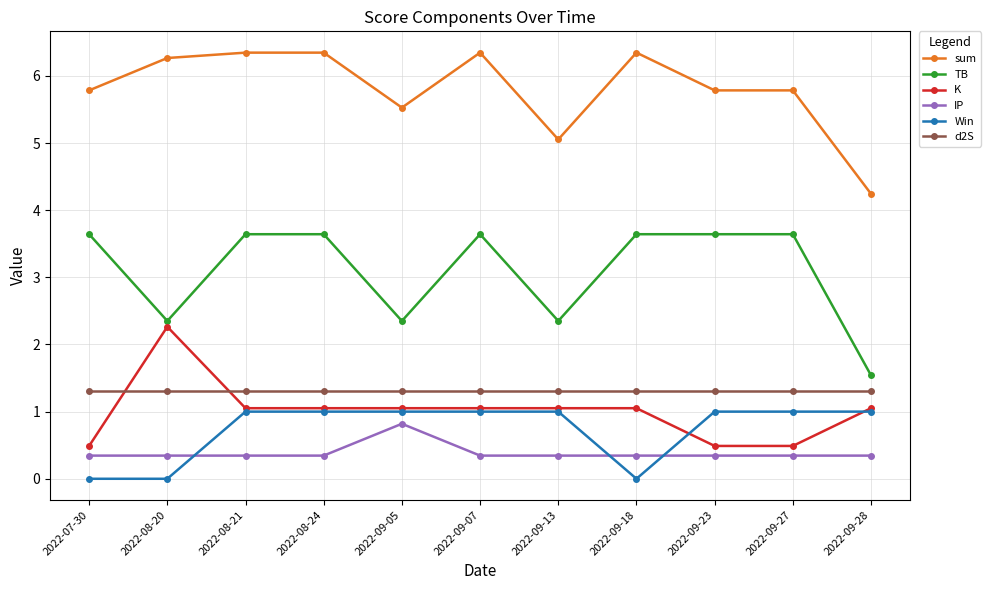

Reading left to right, extract all data points from this chart.

sum: 2022-07-30=5.8	2022-08-20=6.3	2022-08-21=6.3	2022-08-24=6.3	2022-09-05=5.5	2022-09-07=6.3	2022-09-13=5.1	2022-09-18=6.3	2022-09-23=5.8	2022-09-27=5.8	2022-09-28=4.2
TB: 2022-07-30=3.6	2022-08-20=2.4	2022-08-21=3.6	2022-08-24=3.6	2022-09-05=2.4	2022-09-07=3.6	2022-09-13=2.4	2022-09-18=3.6	2022-09-23=3.6	2022-09-27=3.6	2022-09-28=1.5
K: 2022-07-30=0.5	2022-08-20=2.3	2022-08-21=1.1	2022-08-24=1.1	2022-09-05=1.1	2022-09-07=1.1	2022-09-13=1.1	2022-09-18=1.1	2022-09-23=0.5	2022-09-27=0.5	2022-09-28=1.1
IP: 2022-07-30=0.3	2022-08-20=0.3	2022-08-21=0.3	2022-08-24=0.3	2022-09-05=0.8	2022-09-07=0.3	2022-09-13=0.3	2022-09-18=0.3	2022-09-23=0.3	2022-09-27=0.3	2022-09-28=0.3
Win: 2022-07-30=0.0	2022-08-20=0.0	2022-08-21=1.0	2022-08-24=1.0	2022-09-05=1.0	2022-09-07=1.0	2022-09-13=1.0	2022-09-18=0.0	2022-09-23=1.0	2022-09-27=1.0	2022-09-28=1.0
d2S: 2022-07-30=1.3	2022-08-20=1.3	2022-08-21=1.3	2022-08-24=1.3	2022-09-05=1.3	2022-09-07=1.3	2022-09-13=1.3	2022-09-18=1.3	2022-09-23=1.3	2022-09-27=1.3	2022-09-28=1.3